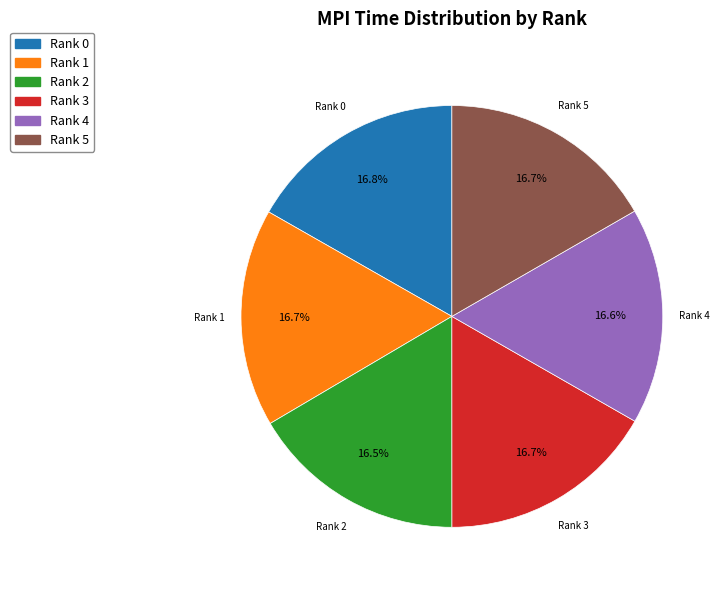

Is there any slice that represents more than half of the pie?

No